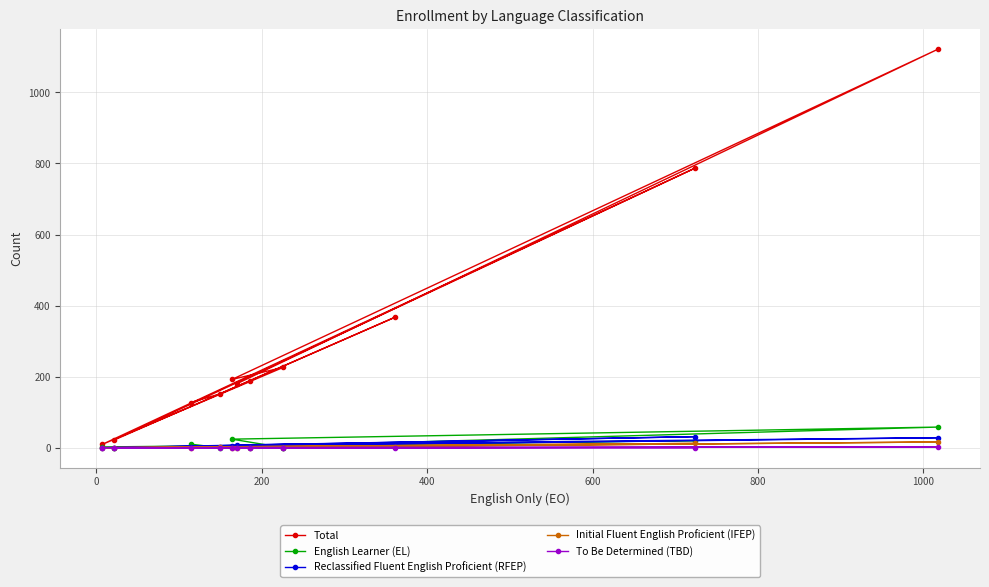

Reading left to right, what are all the values shown in this chart?

Total: 127	151	367	189	22	787	9	226	192	1122	180
English Learner (EL): 10	0	1	3	0	20	2	0	24	58	2
Reclassified Fluent English Proficient (RFEP): 3	1	4	0	0	31	0	0	4	28	8
Initial Fluent English Proficient (IFEP): 0	1	1	0	0	12	0	0	0	16	0
To Be Determined (TBD): 0	0	0	0	0	0	0	0	0	2	0